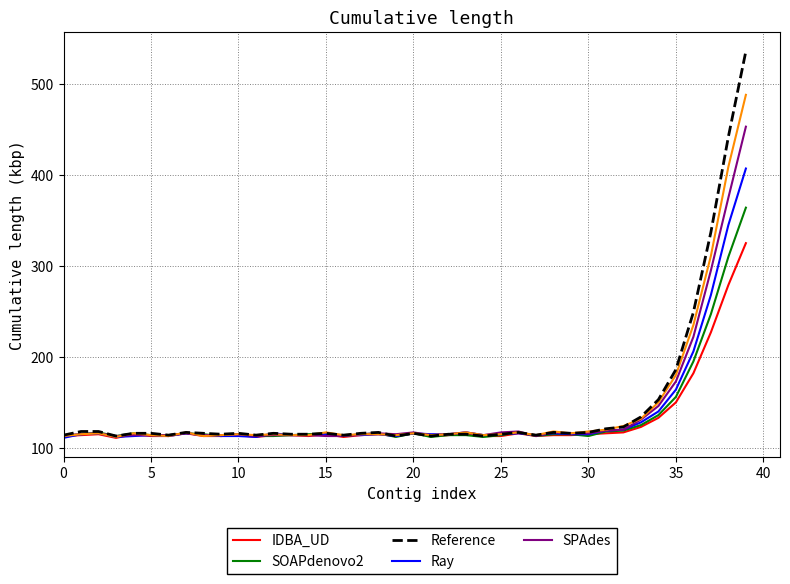

What is the greatest value displayed?

536